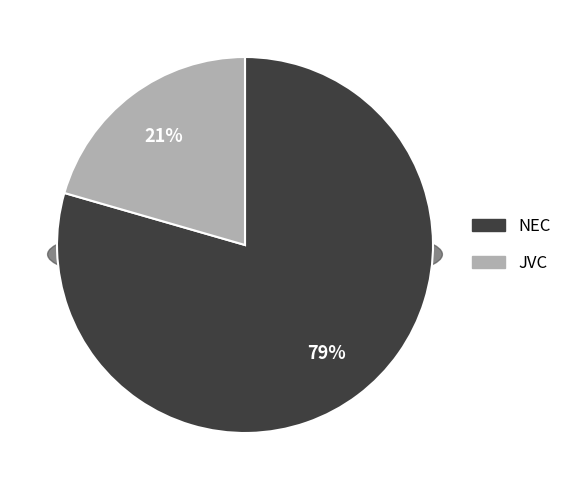

To the nearest percent, what portion does NEC represent?

79%